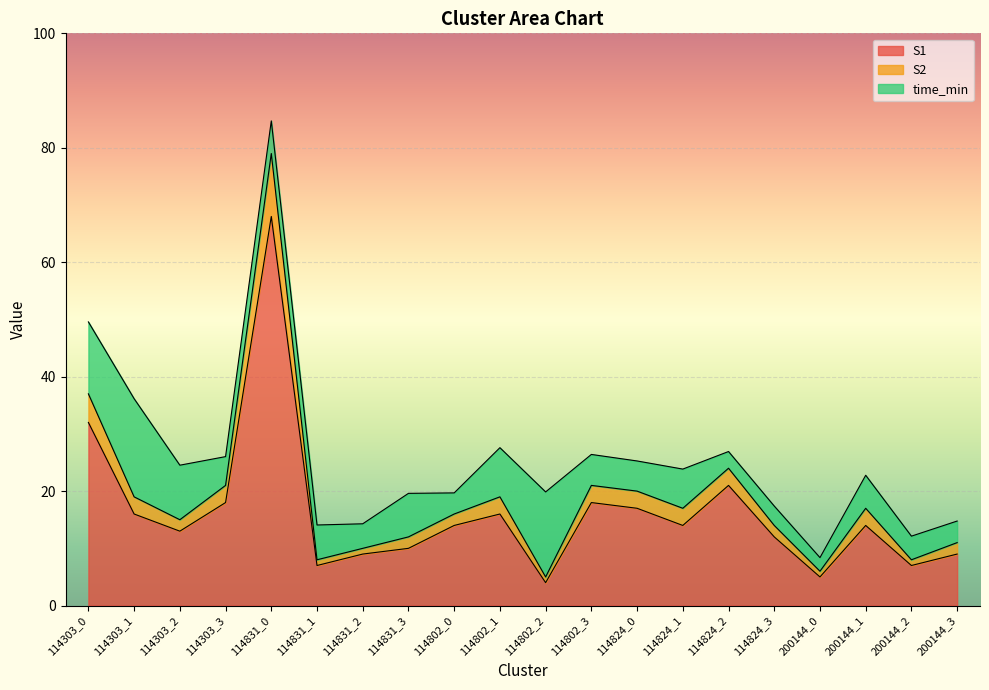

Where is the first local maximum for S2?

114831_0